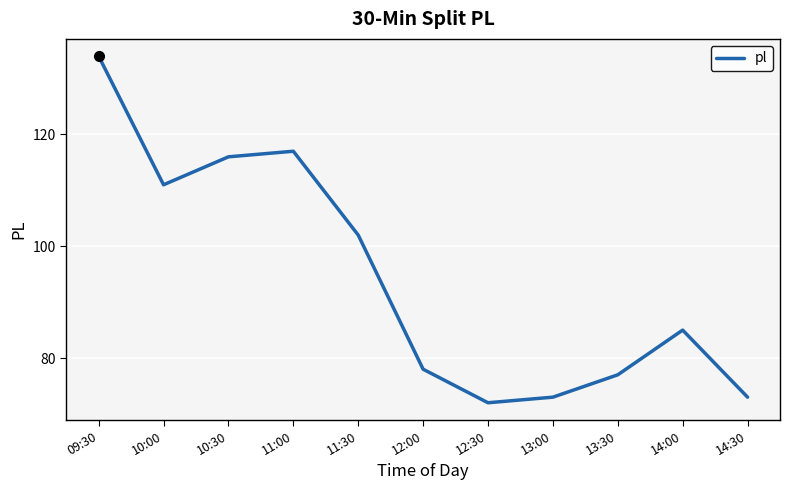

The value at 13:00 is 118. True or false?

False